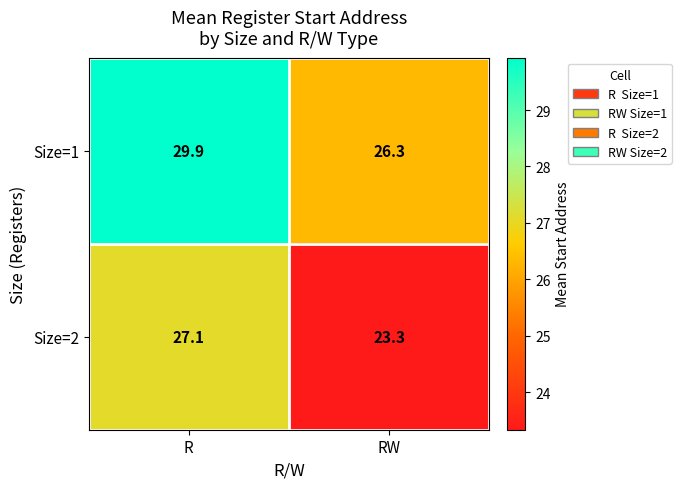

Which series has the widest spread of values?

Size=2